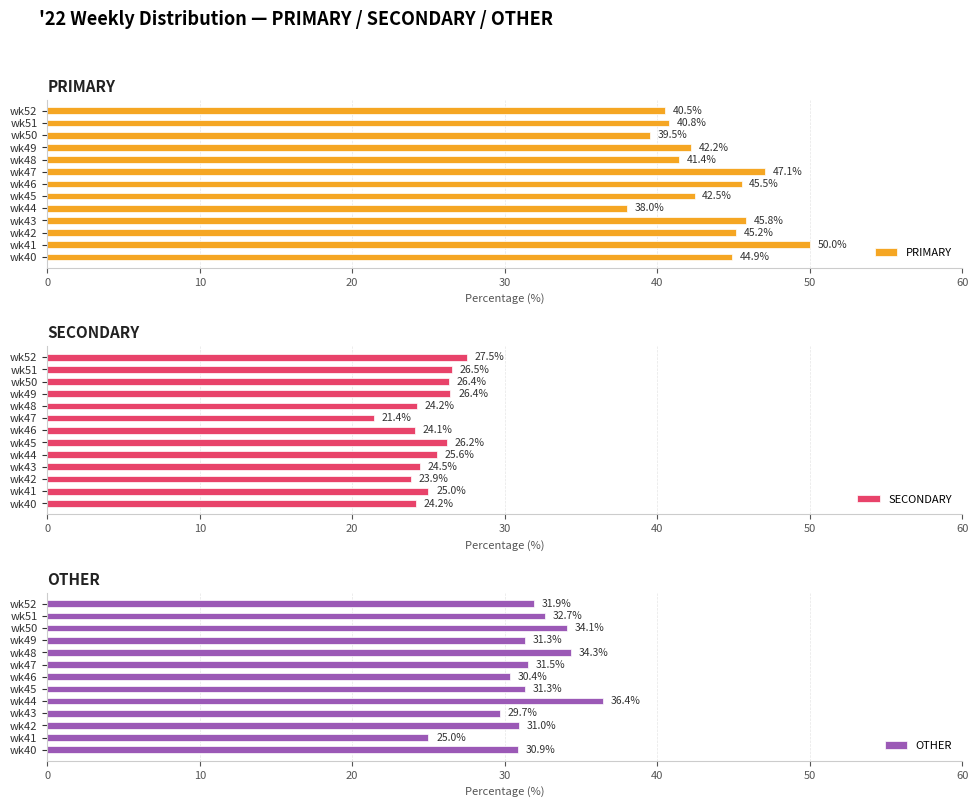

What is the smallest value displayed?

21.4